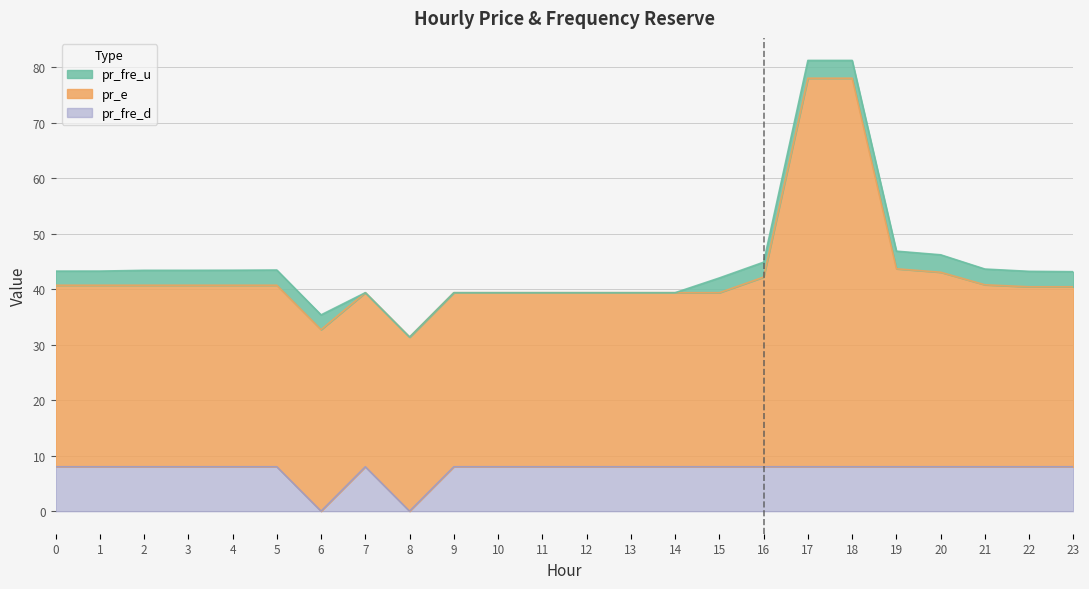

Reading left to right, what are all the values shown in this chart?

pr_fre_u: 0=2.5	1=2.5	2=2.7	3=2.7	4=2.7	5=2.7	6=2.7	7=0.0	8=0.0	9=0.0	10=0.0	11=0.0	12=0.0	13=0.0	14=0.0	15=2.7	16=2.7	17=3.2	18=3.2	19=3.2	20=3.1	21=2.8	22=2.8	23=2.7
pr_e: 0=32.7	1=32.7	2=32.7	3=32.7	4=32.7	5=32.7	6=32.7	7=31.4	8=31.4	9=31.4	10=31.4	11=31.4	12=31.4	13=31.4	14=31.4	15=31.4	16=34.2	17=70.0	18=70.0	19=35.7	20=35.0	21=32.8	22=32.4	23=32.4
pr_fre_d: 0=8.0	1=8.0	2=8.0	3=8.0	4=8.0	5=8.0	6=0.0	7=8.0	8=0.0	9=8.0	10=8.0	11=8.0	12=8.0	13=8.0	14=8.0	15=8.0	16=8.0	17=8.0	18=8.0	19=8.0	20=8.0	21=8.0	22=8.0	23=8.0